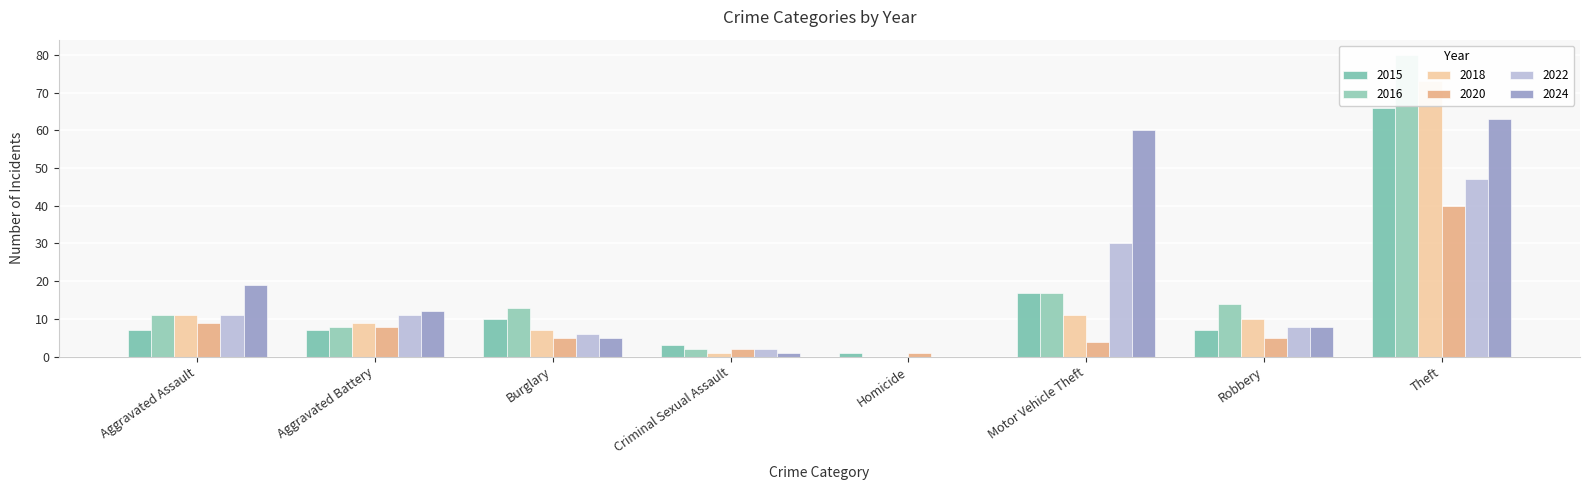

What is the spread (max minus min) of values at Homicide?

1